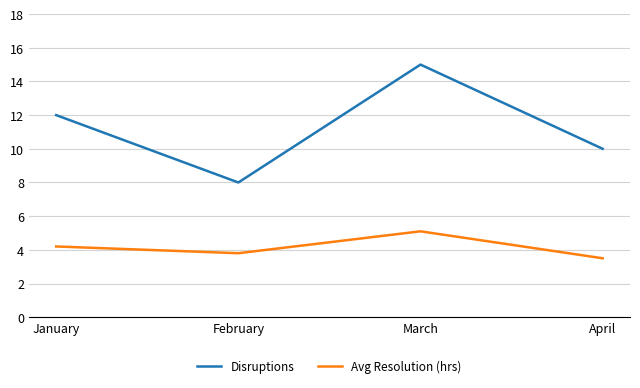

At which category is the sum across all series the highest?

March